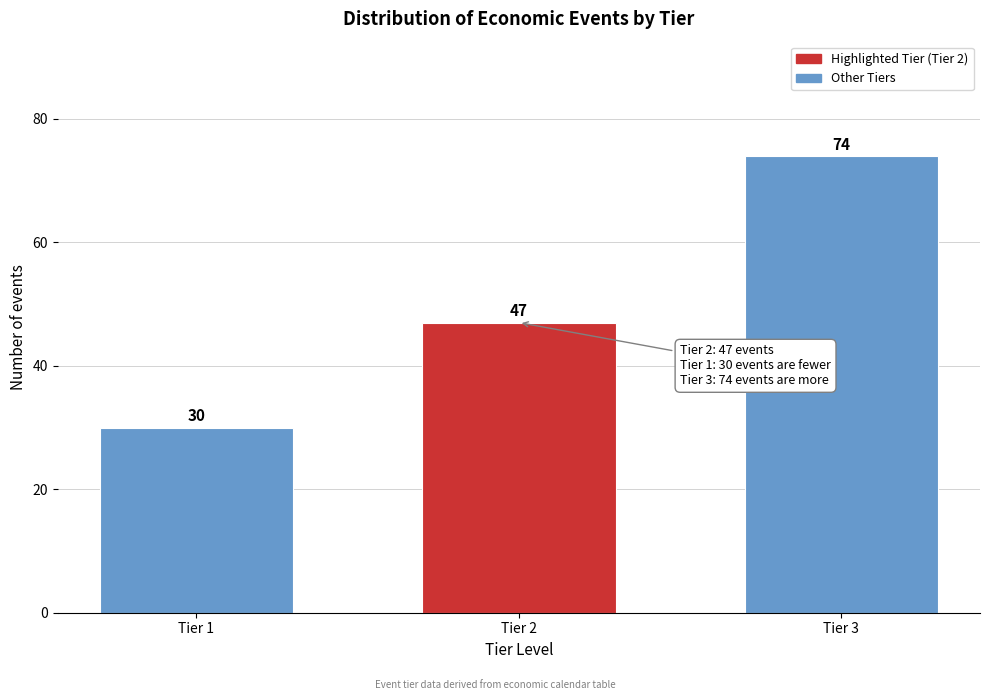

Reading right to left, transcribe all the data shown in this chart.

Tier 3=74	Tier 2=47	Tier 1=30